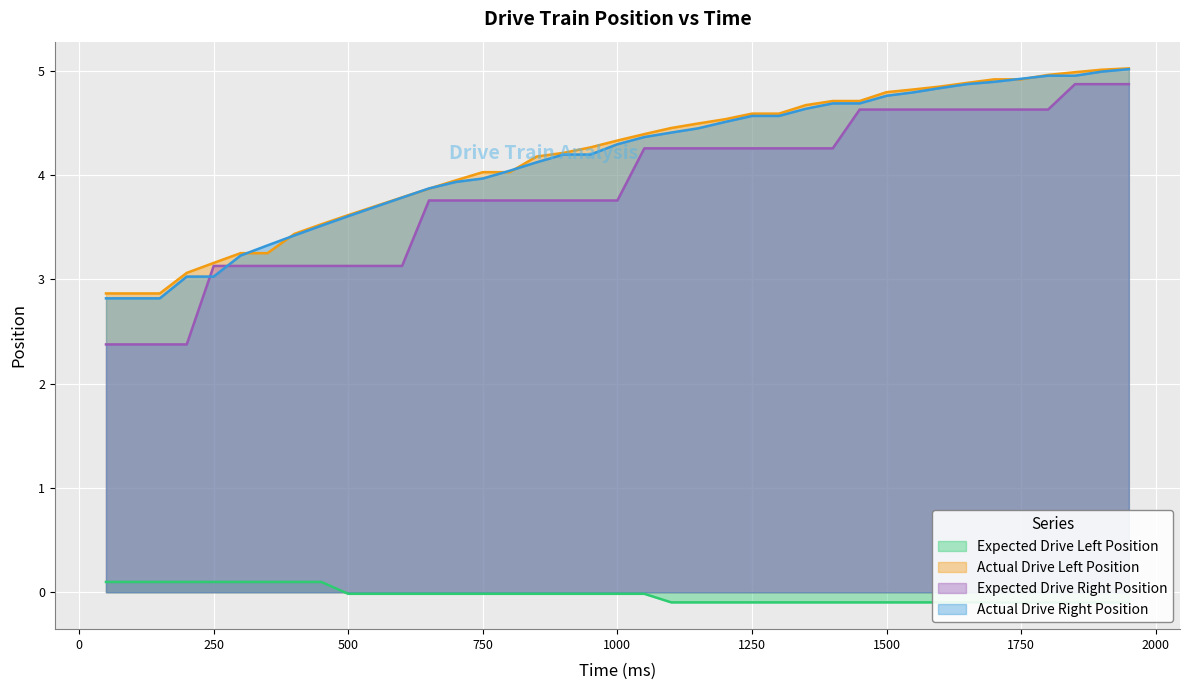

True or false: Expected Drive Right Position and Expected Drive Left Position intersect in this chart.

False